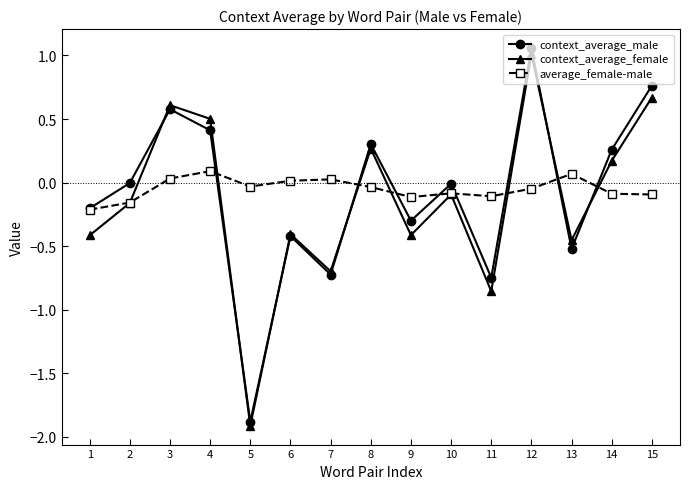

True or false: context_average_male has more than 1 interior local peaks.

True